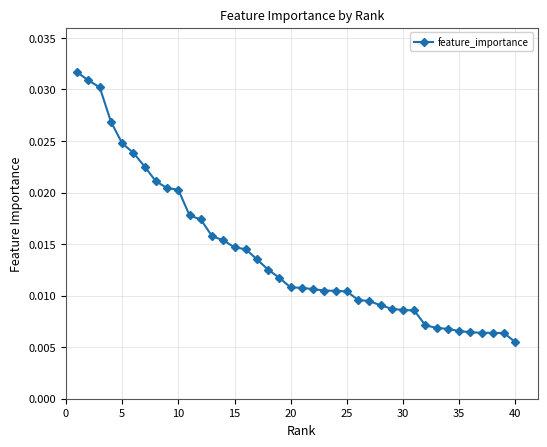

What is the sum of all values?

0.6